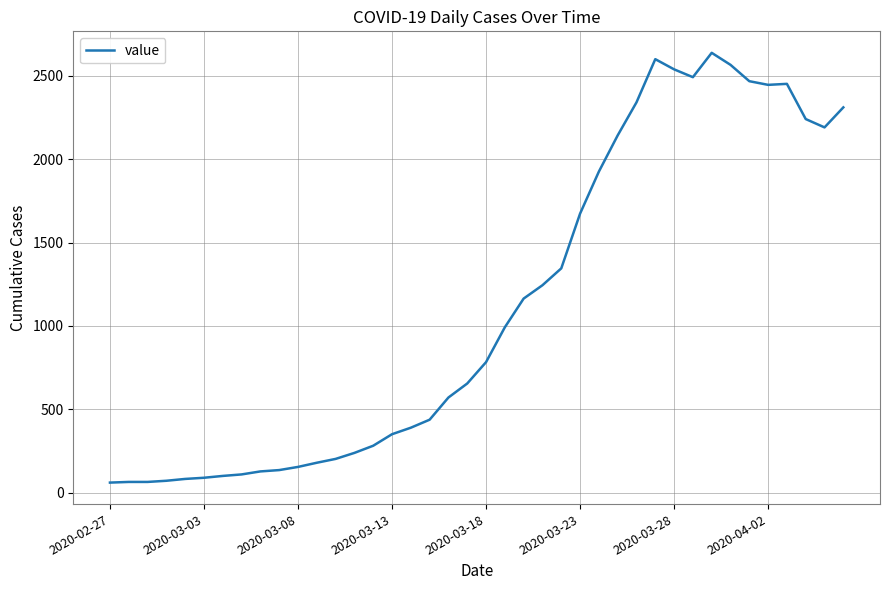

What is the maximum value shown in the chart?

2637